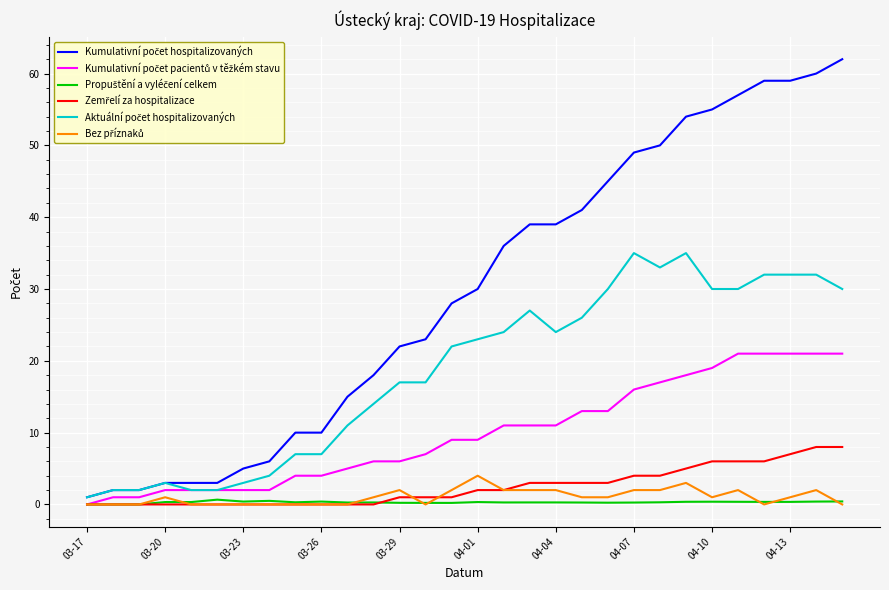

What is the maximum value shown in the chart?

62.0